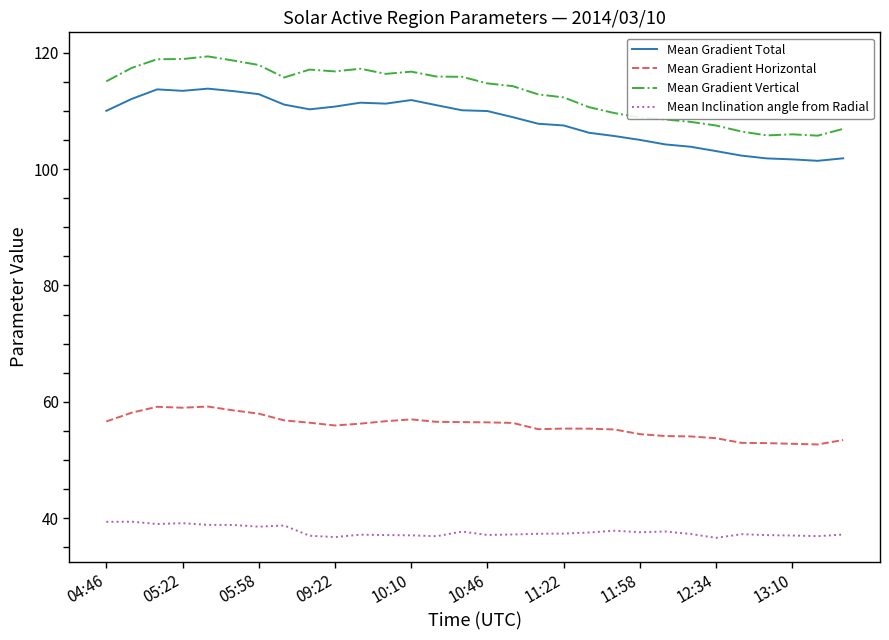

What is the smallest value displayed?

36.6